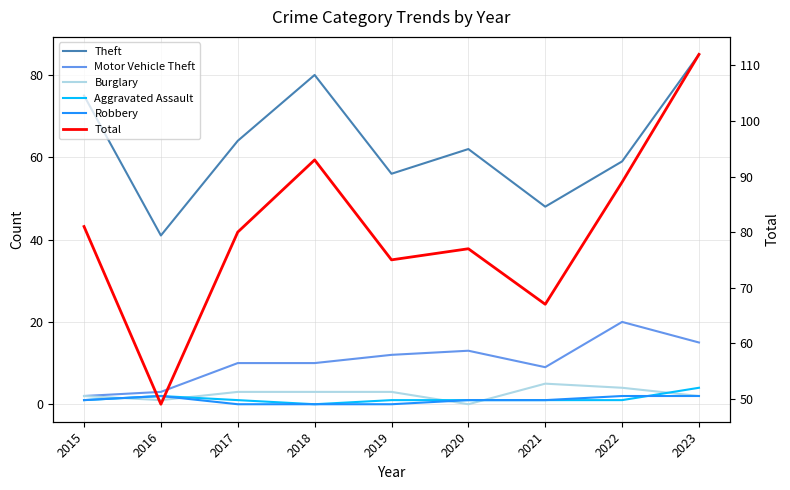

List the labels in order of Motor Vehicle Theft value, largest first.

2022, 2023, 2020, 2019, 2017, 2018, 2021, 2016, 2015